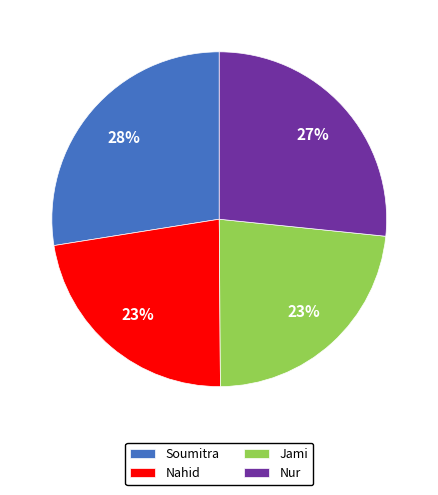

To the nearest percent, what is the difference between the Nahid and Nur slice percentages?

4%